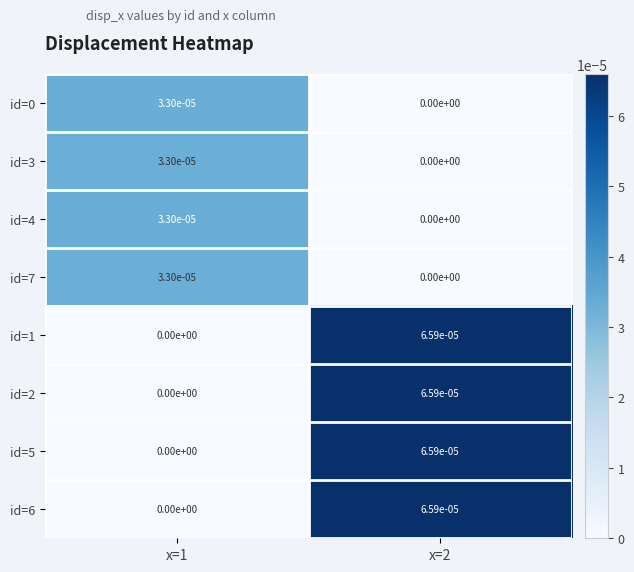

The id=6 series shows 0.0 at x=2. True or false?

True